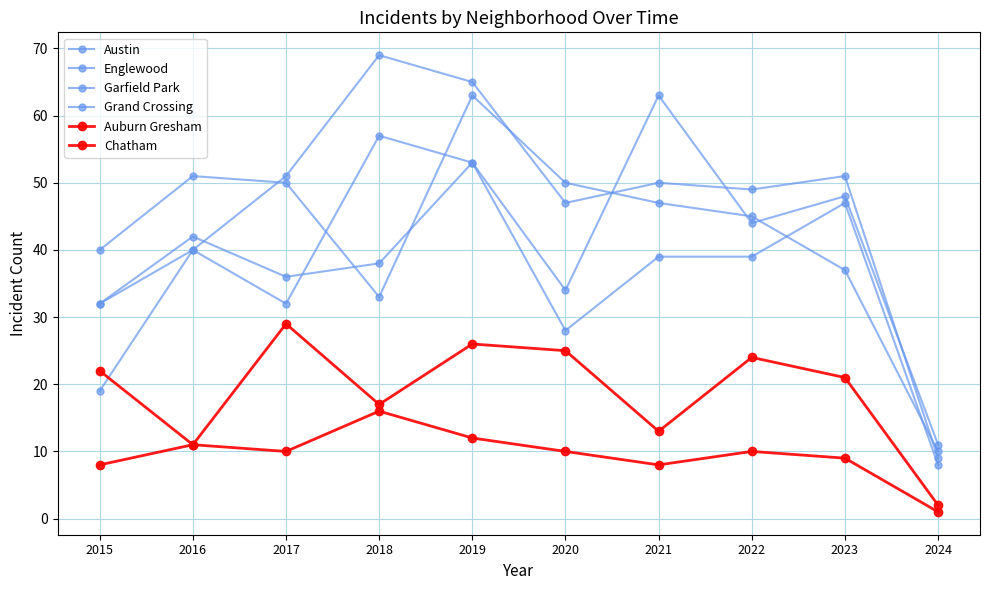

In Chatham, how many points are lower than both neighbors (excluding endpoints)?

2